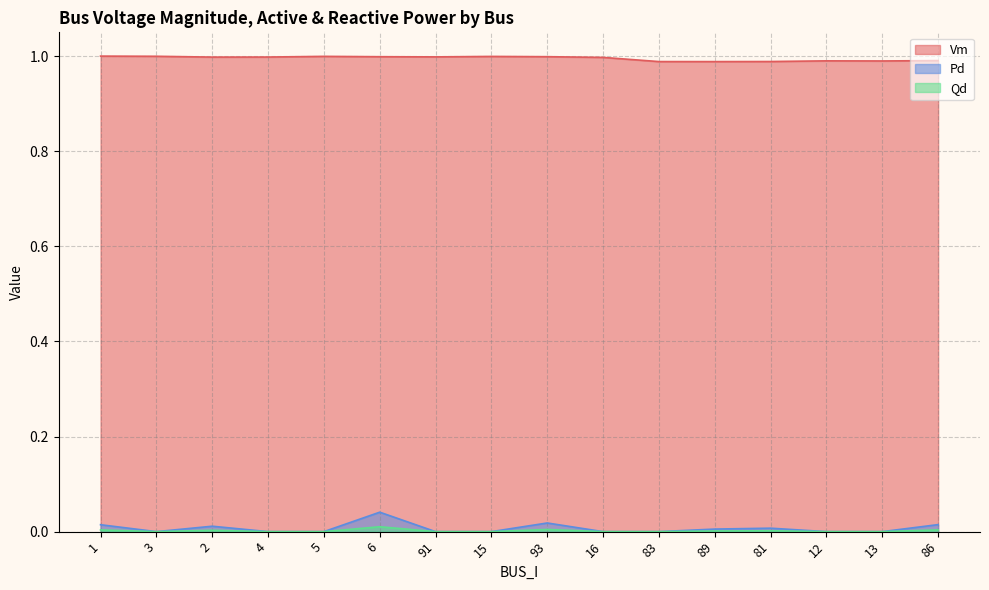

Reading right to left, transcribe all the data shown in this chart.

Vm: 1.0	1.0	1.0	1.0	1.0	1.0	1.0	1.0	1.0	1.0	1.0	1.0	1.0	1.0	1.0	1.0
Pd: 0.0	0.0	0.0	0.0	0.0	0.0	0.0	0.0	0.0	0.0	0.0	0.0	0.0	0.0	0.0	0.0
Qd: 0.0	0.0	0.0	0.0	0.0	0.0	0.0	0.0	0.0	0.0	0.0	0.0	0.0	0.0	0.0	0.0